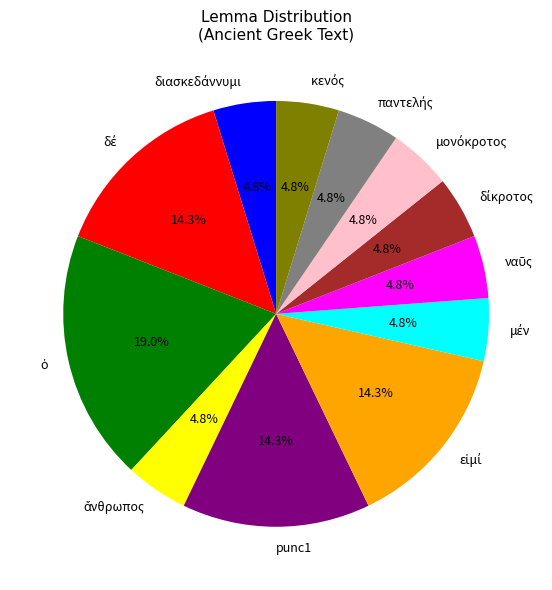

Is there a majority slice in this chart?

No